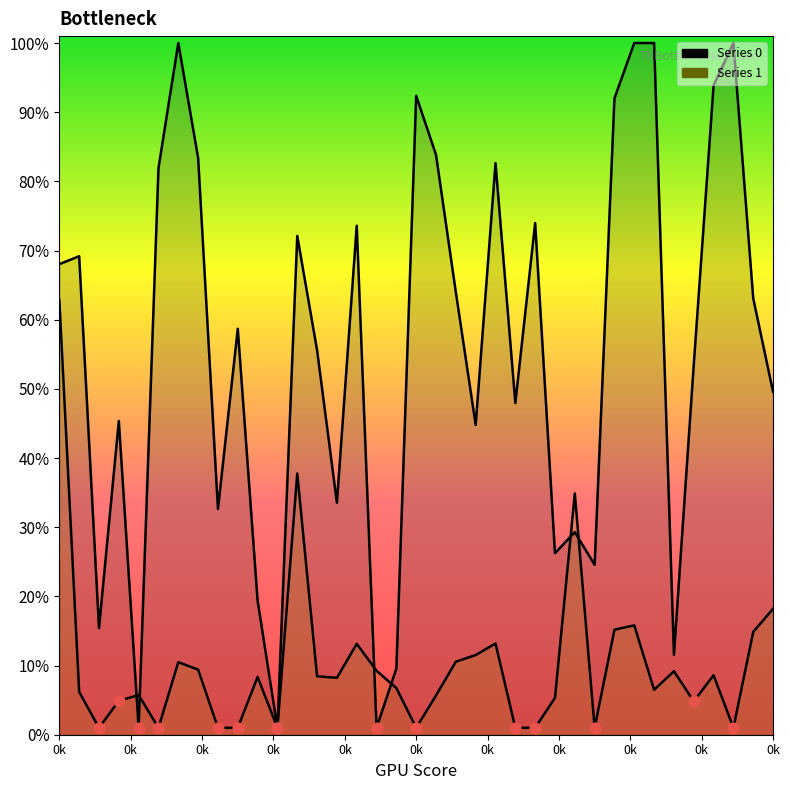

What is the total value across all series at 25?

31.6